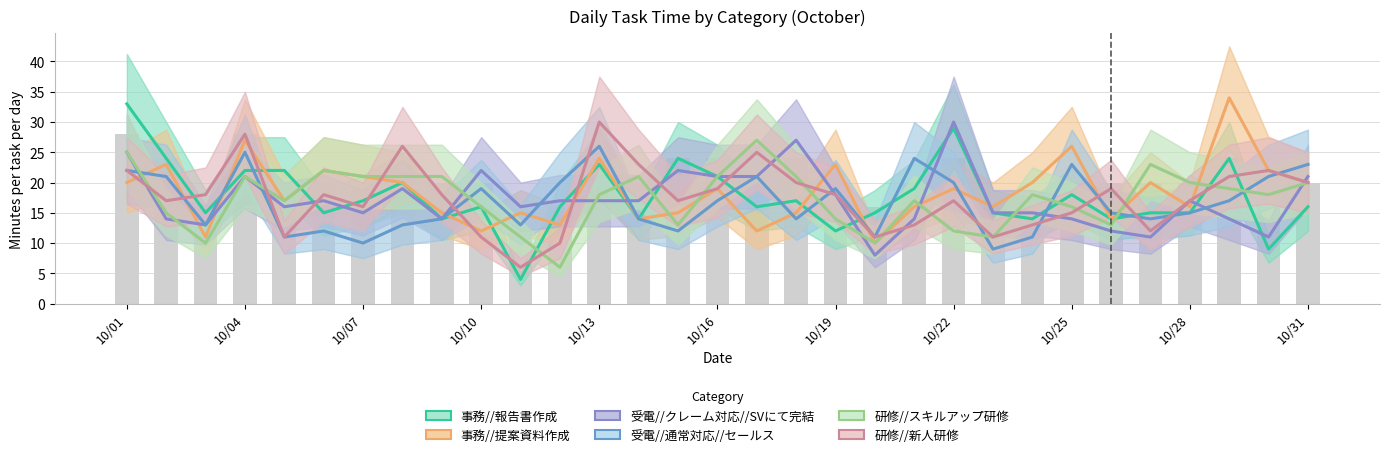

What is the average value of the 受電//クレーム対応//SVにて完結 series?

17